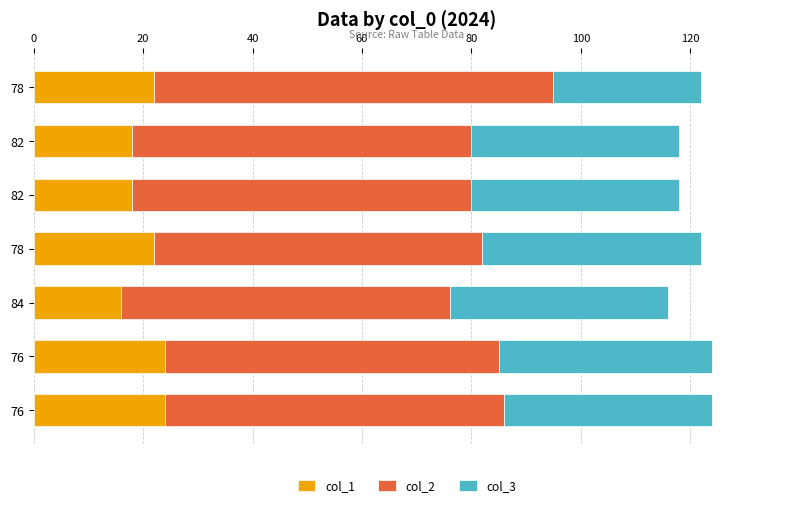

What is the difference between the maximum and second lowest values in the col_2 series?

13